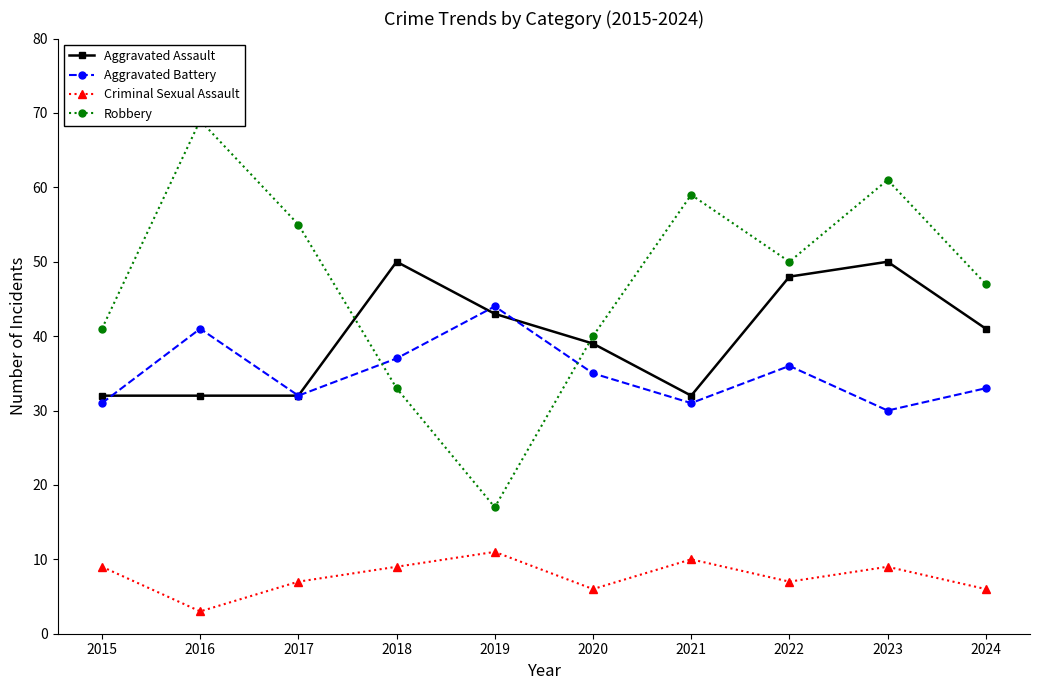

At which category is the sum across all series the highest?

2023